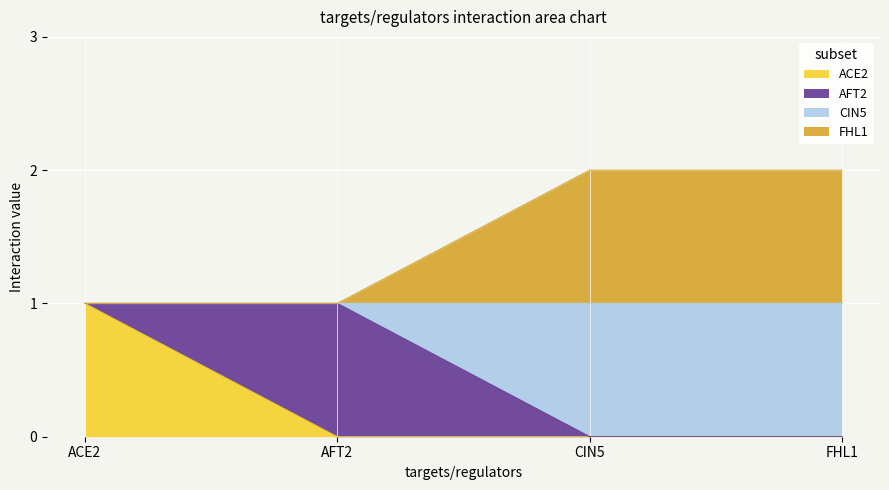

How many lines are shown in the chart?

4